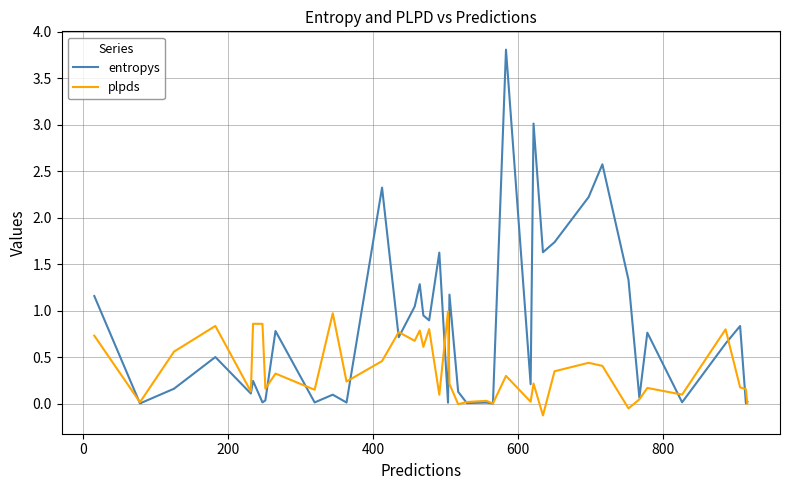

What is the maximum value shown in the chart?

3.8